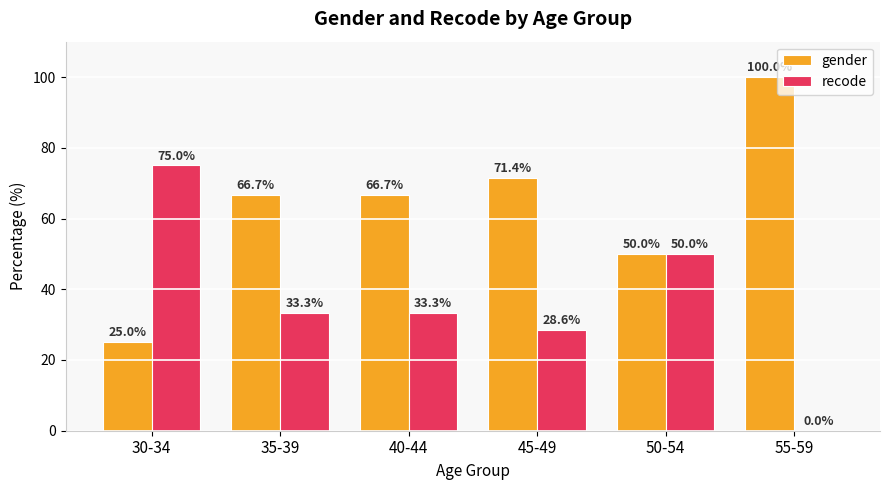

Reading left to right, extract all data points from this chart.

gender: 25.0	66.7	66.7	71.4	50.0	100.0
recode: 75.0	33.3	33.3	28.6	50.0	0.0